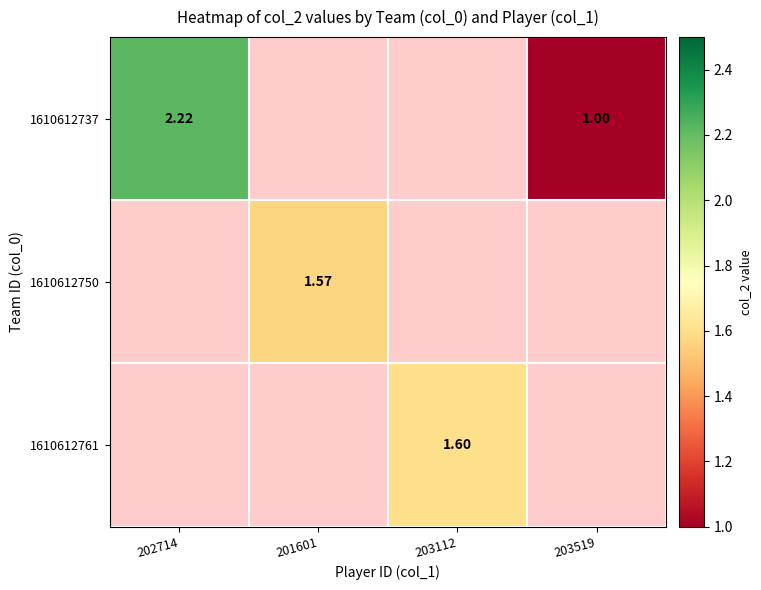

At how many categories does at least one series exceed 2?

1